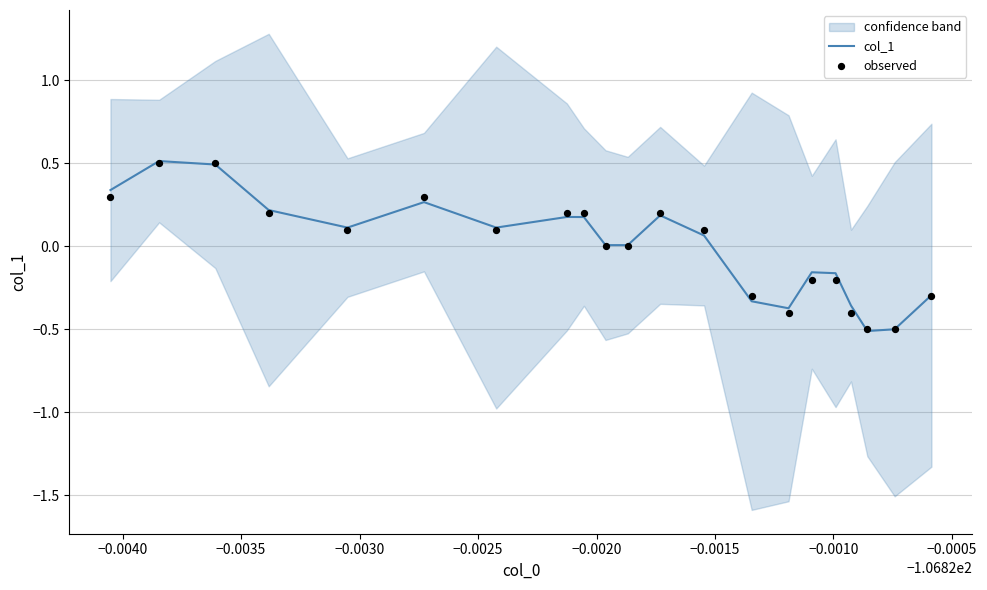

Which series has the widest spread of Y values?

col_1